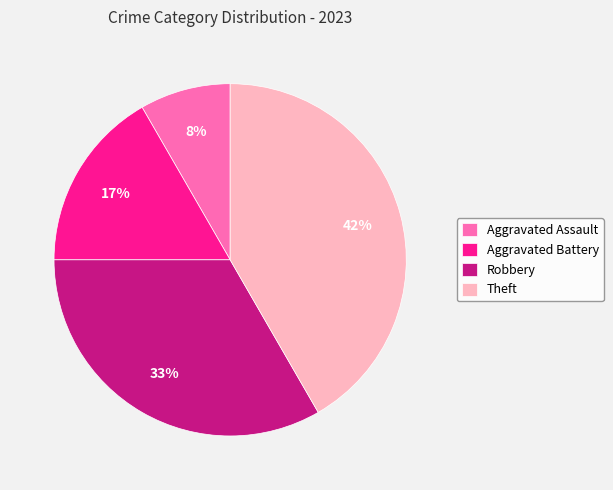

Combined, do Robbery and Aggravated Assault account for over 50%?

No